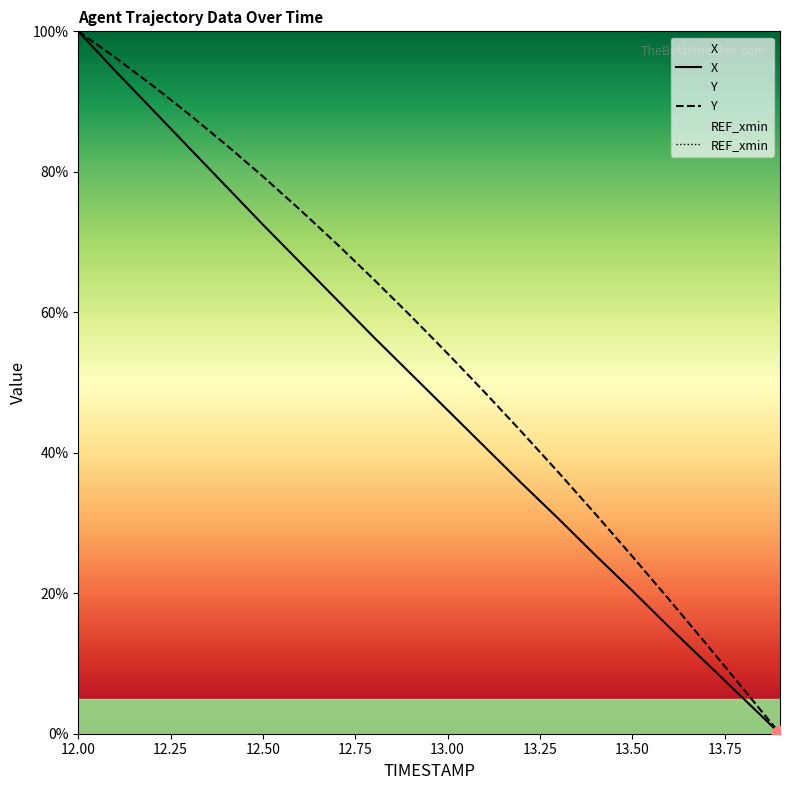

At which label does X reach its peak?

12.00